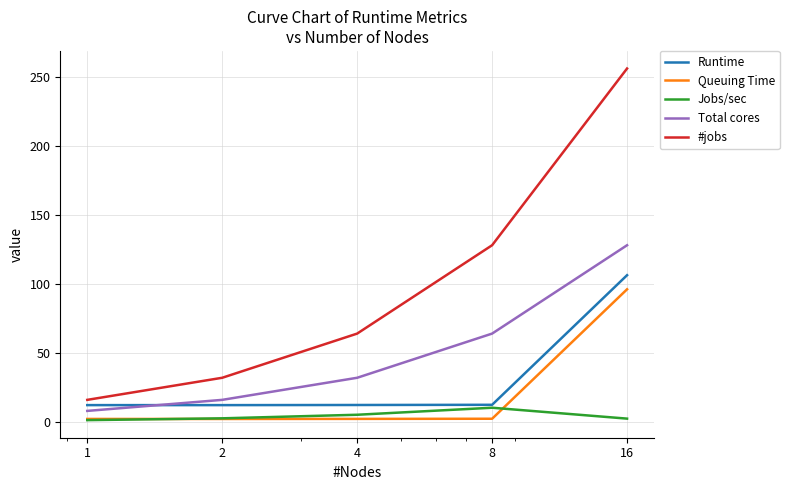

Which series has the largest total across all categories?

#jobs